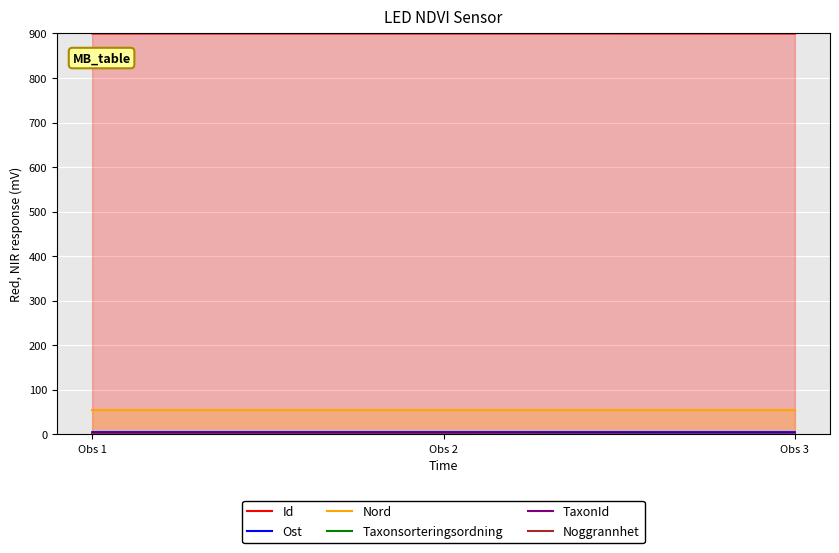

Reading left to right, transcribe all the data shown in this chart.

Id: 900.0	900.0	900.0
Ost: 5.0	5.0	5.0
Nord: 54.5	54.5	54.5
Taxonsorteringsordning: 0.8	0.8	0.7
TaxonId: 1.7	1.7	0.0
Noggrannhet: 0.0	0.0	0.0